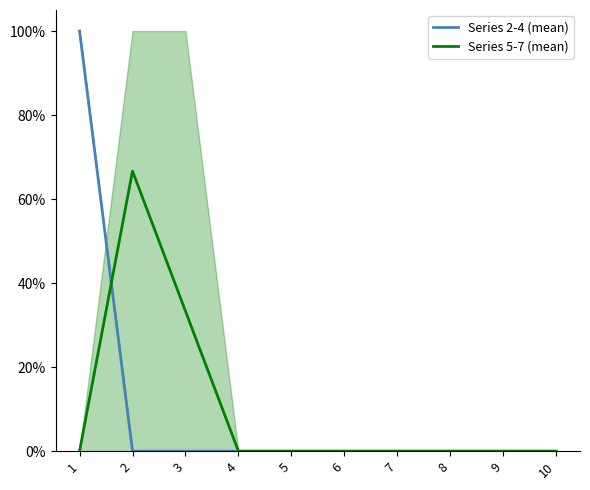

True or false: Series 5-7 (mean) and Series 2-4 (mean) intersect in this chart.

True